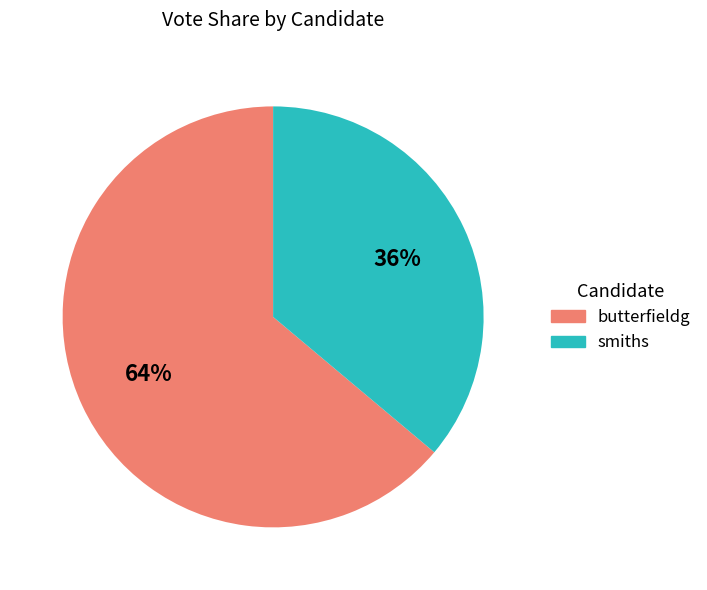

What percentage is the smiths slice, to the nearest percent?

36%